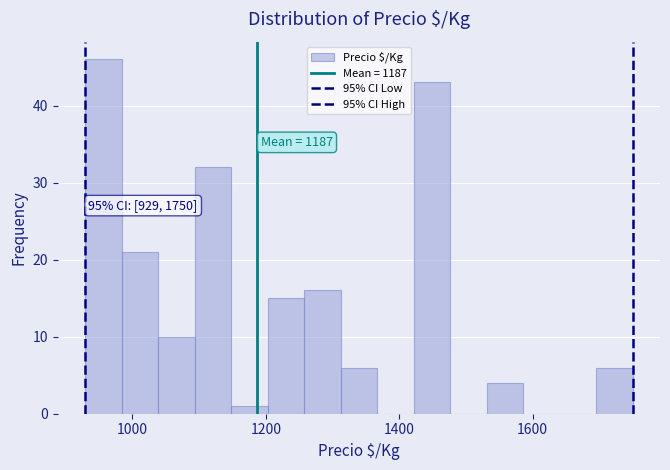

Read against the x-axis, roughly where is the centre of the tallest bar?

960